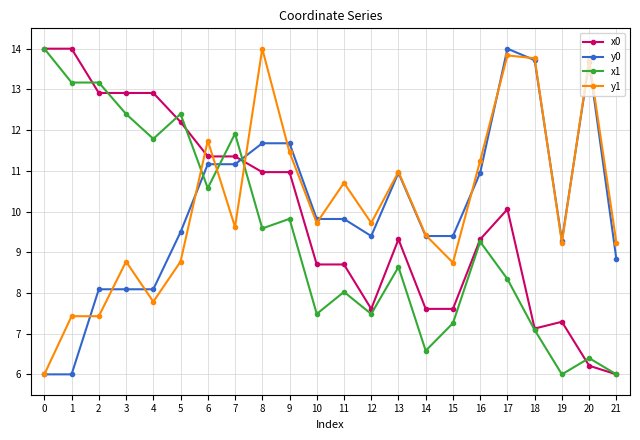

Rank the series at 3 from highest to lowest value.

x0, x1, y1, y0